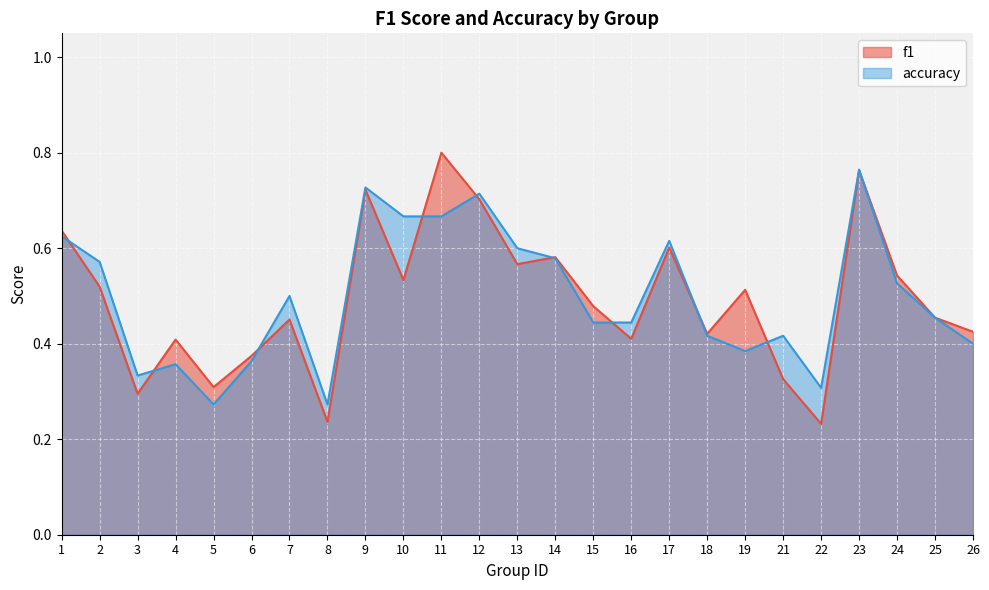

Rank the series at 22 from lowest to highest value.

f1, accuracy